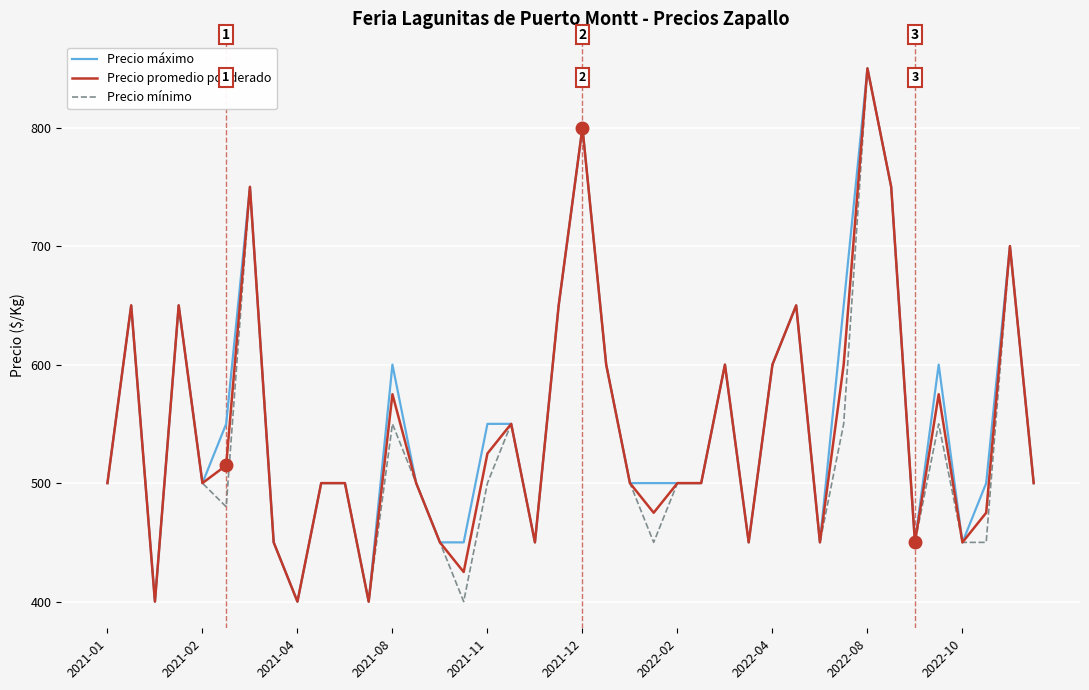

What is the lowest value of the Precio promedio ponderado series?

400